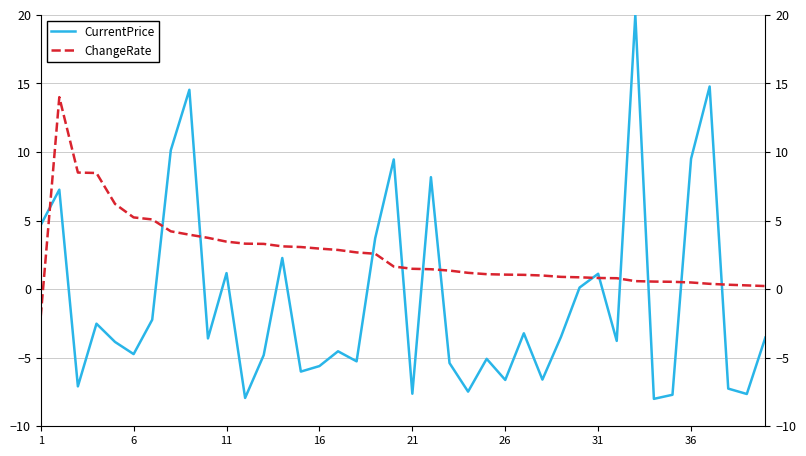

What is the sum of all ChangeRate values?

102.8